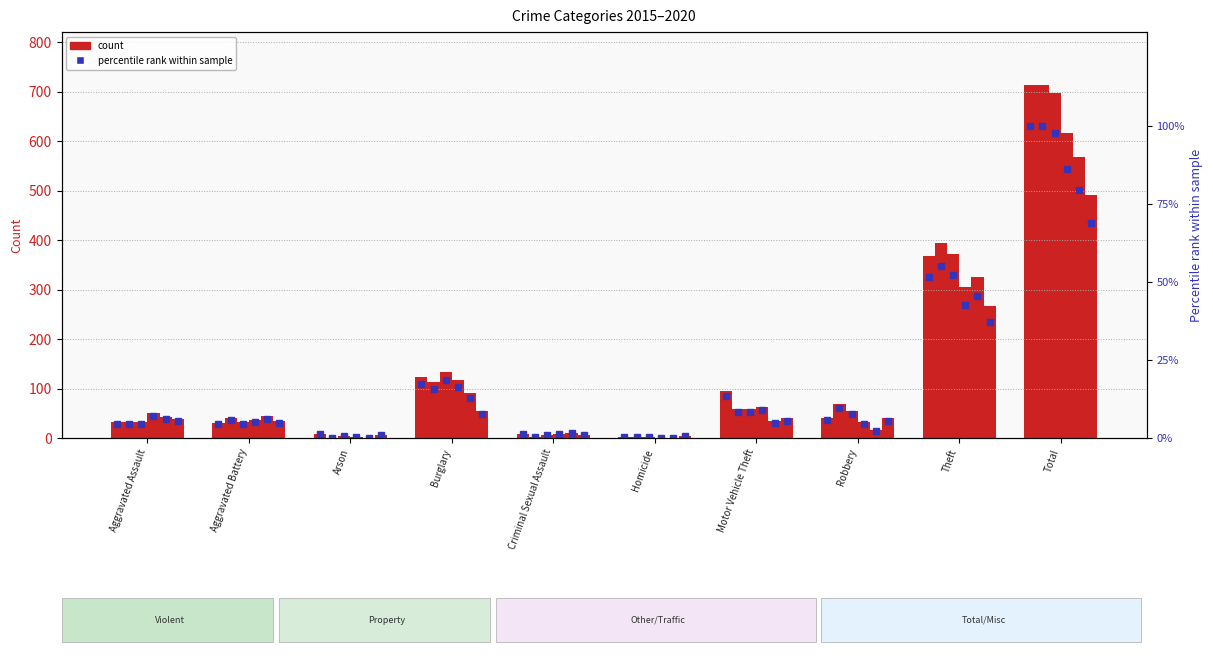

What is the label of the 1st bar from the right?

Total